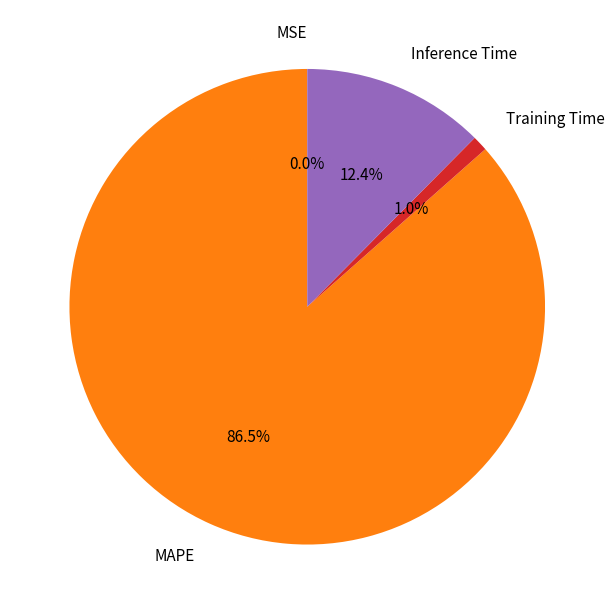

Which slice is the largest?

MAPE